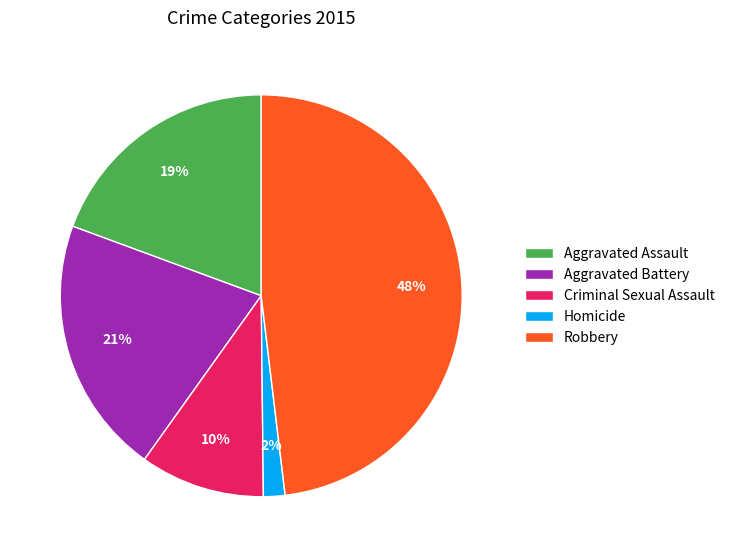

What is the ratio of the value at Aggravated Assault to the value at Robbery?

0.4